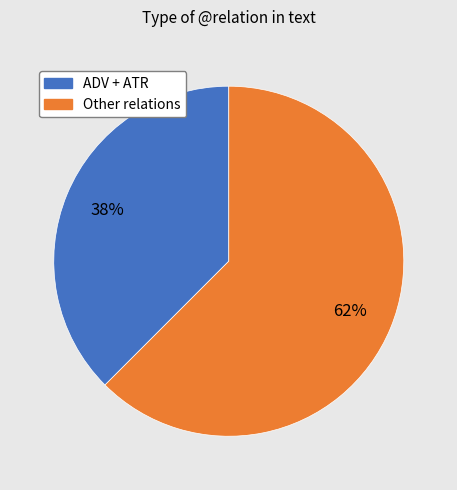

Is there any slice that represents more than half of the pie?

Yes